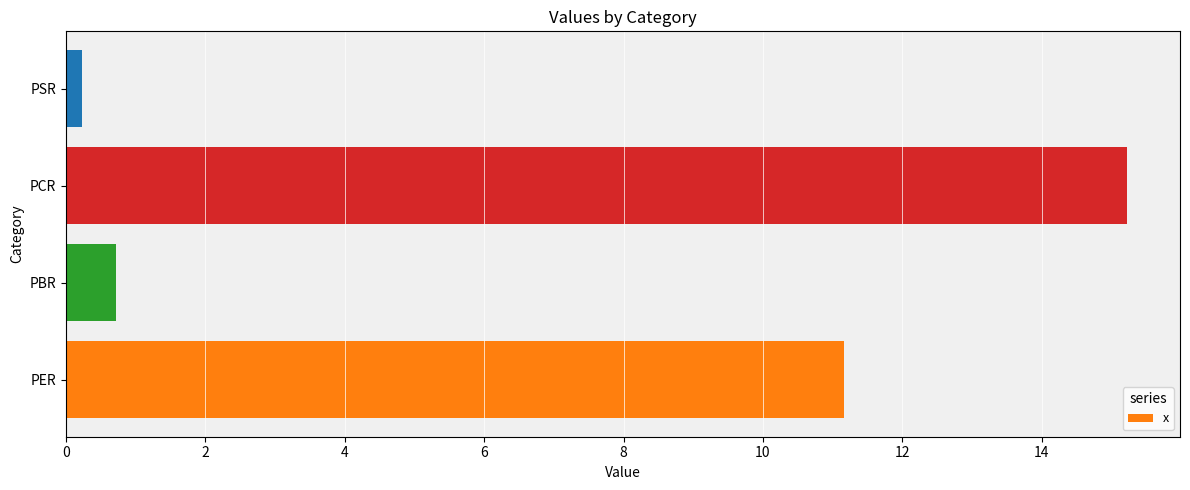

What is the sum of all values?

27.3